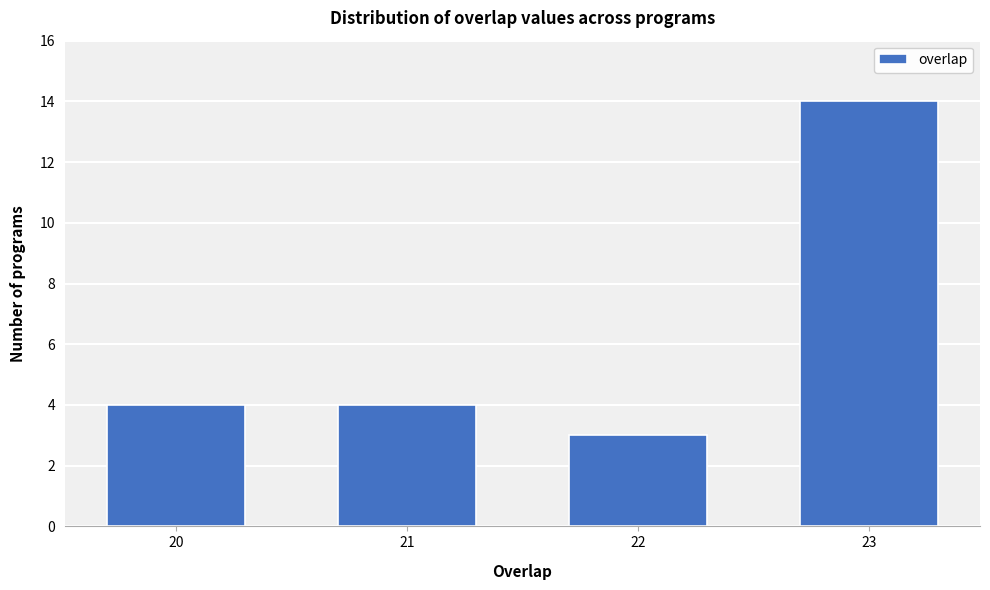

Reading right to left, extract all data points from this chart.

23=14	22=3	21=4	20=4